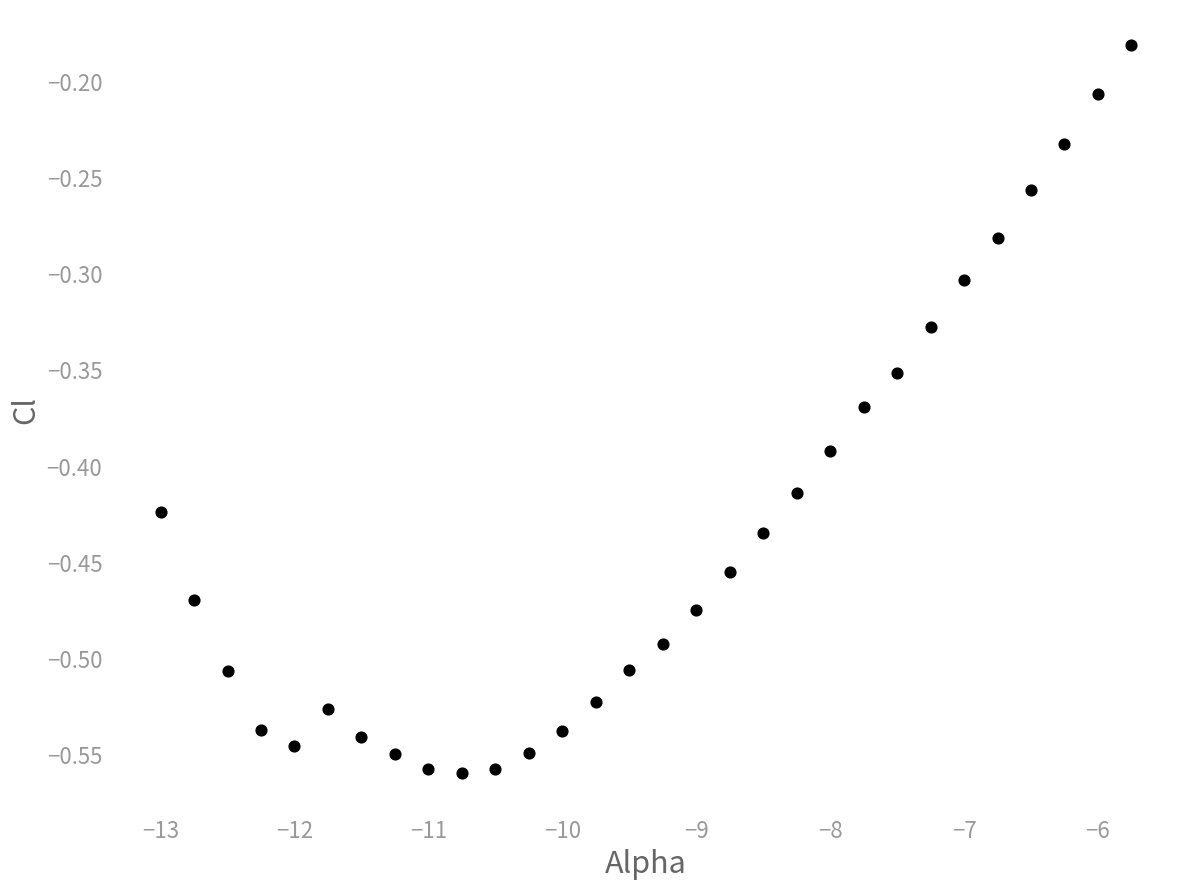

What is the range of Y values (max minus min)?

0.4